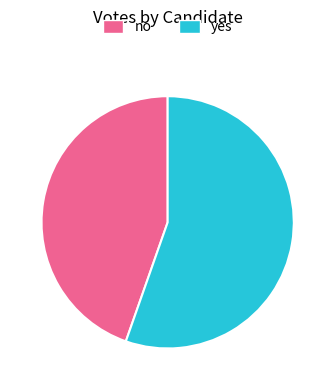

Between yes and no, which is larger?

yes